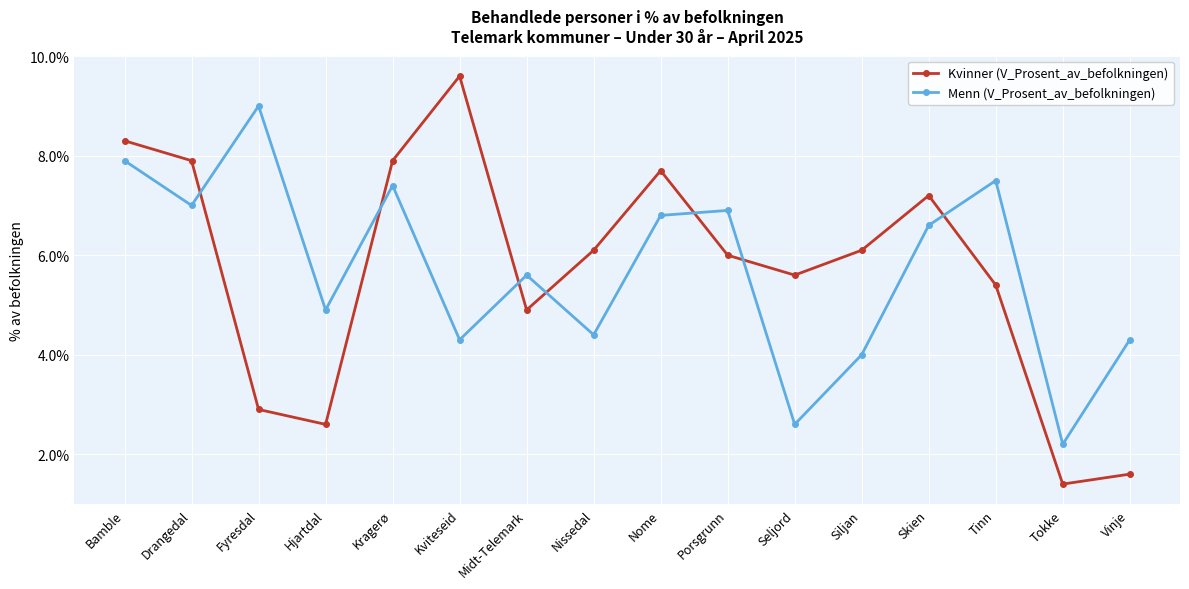

True or false: Menn (V_Prosent_av_befolkningen) has more than 2 points higher than both neighbors.

True